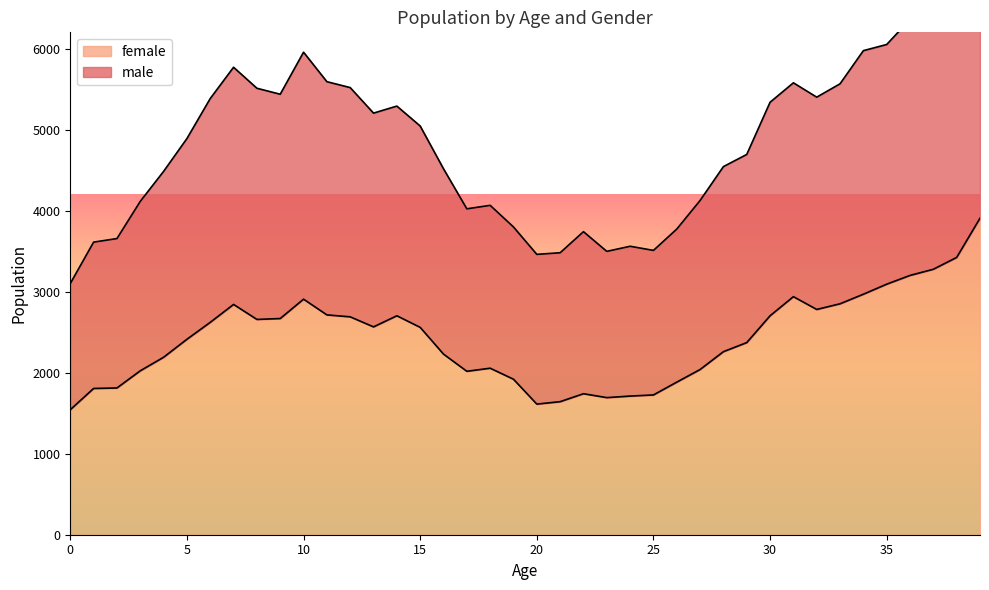

Is the value of female at 34 greater than the value of male at 8?

No